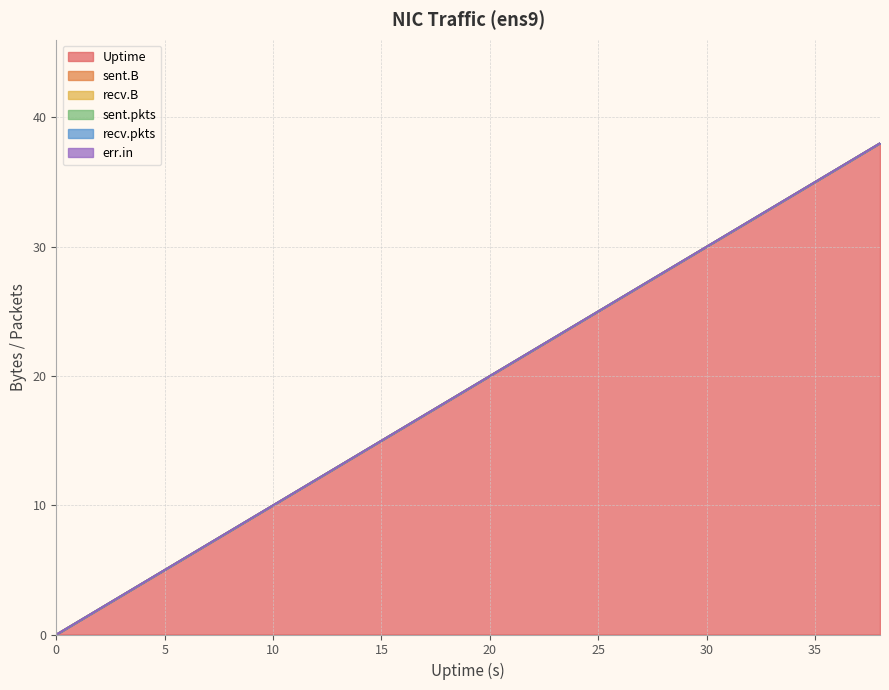

Does the chart display data point markers on the line(s)?

No